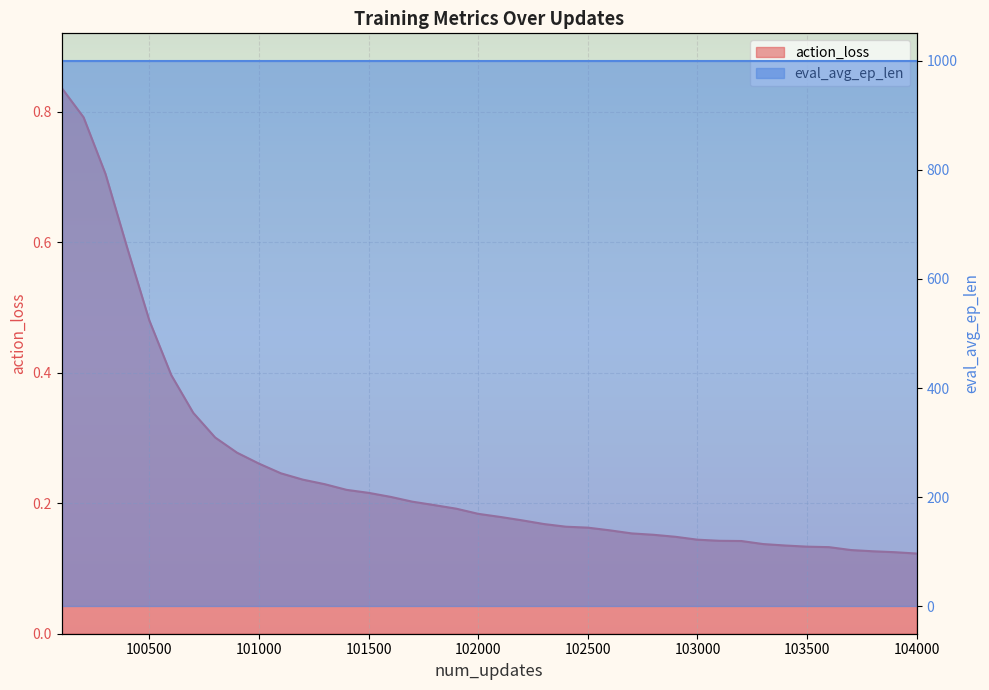

What is the sum of all values?

10.0